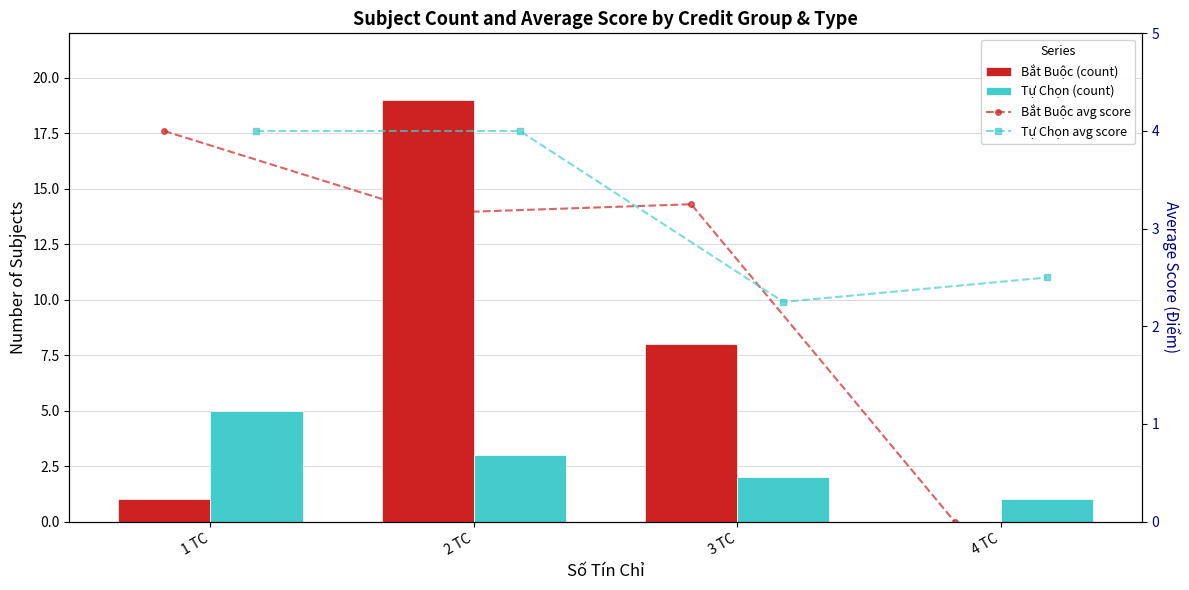

Is the value of Bắt Buộc avg score at 3 TC greater than the value of Bắt Buộc (count) at 4 TC?

Yes